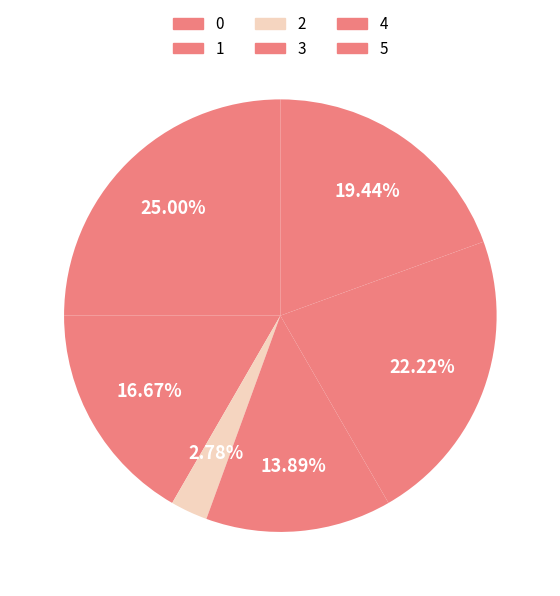

What is the change in value from 0 to 5?

+3